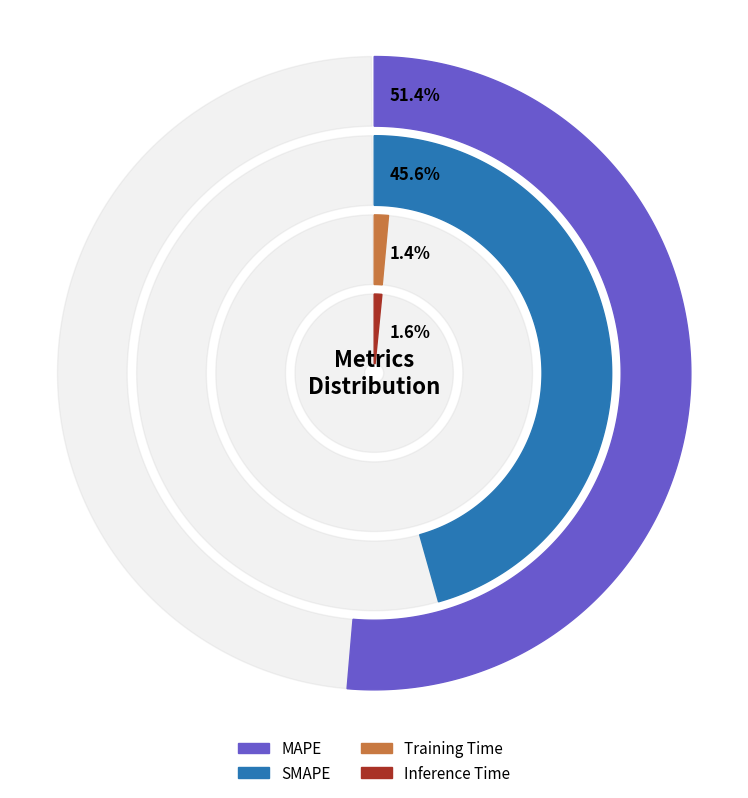

Do SMAPE and MSE together represent more than half of the pie?

No